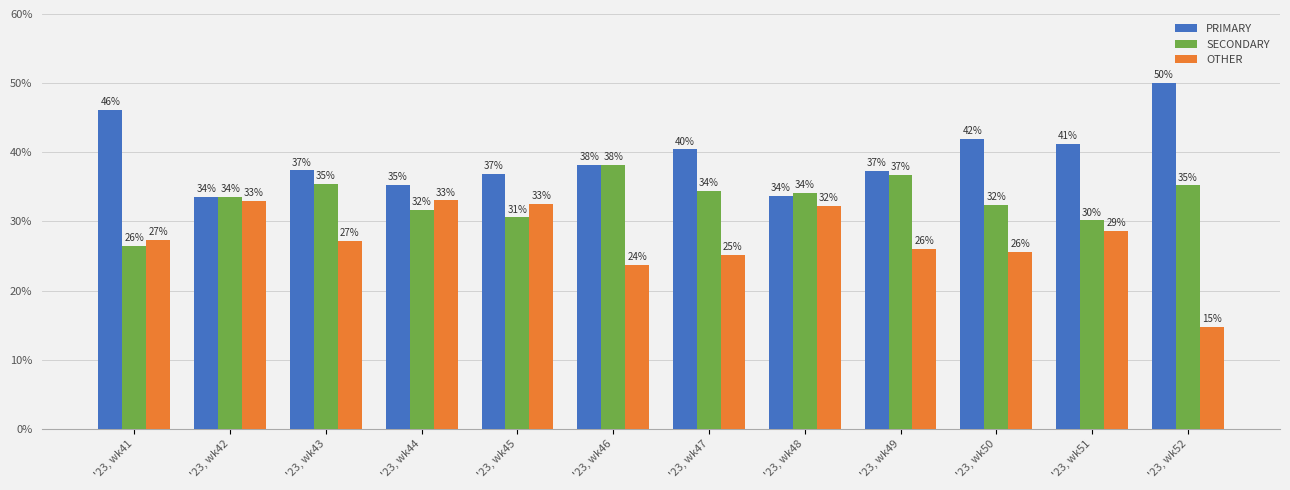

The OTHER series shows 32.9 at '23, wk42. True or false?

True